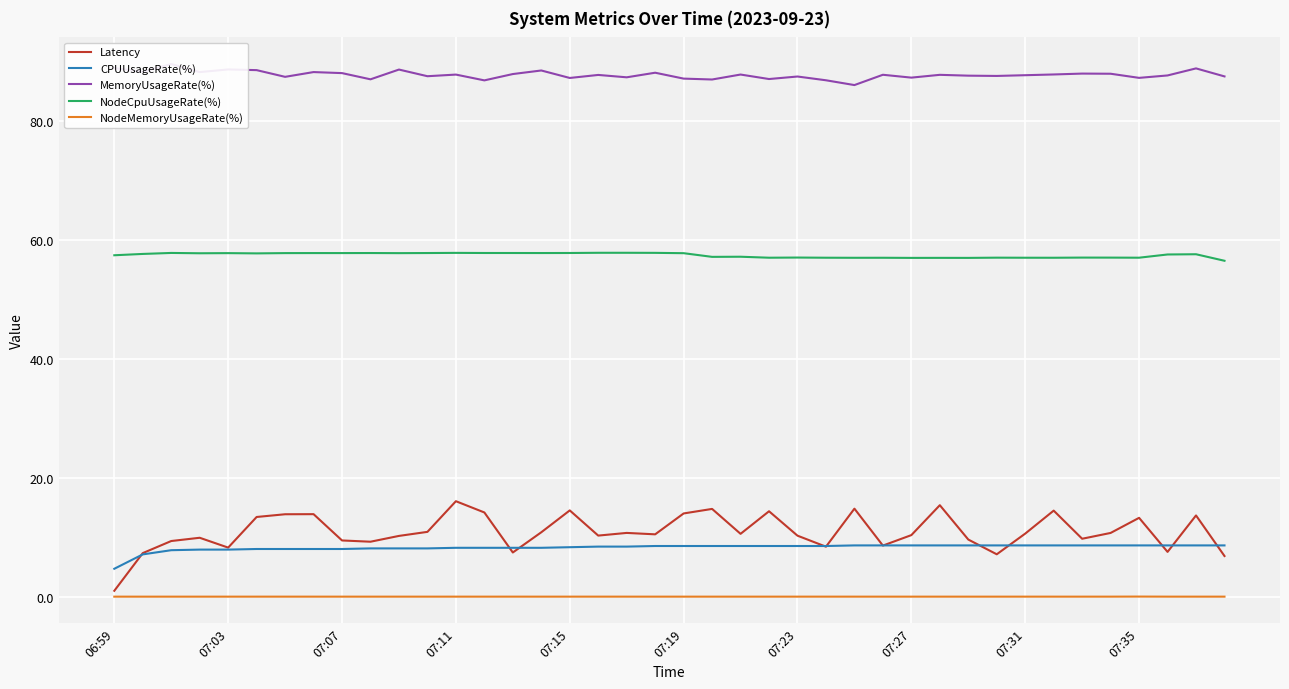

The CPUUsageRate(%) series shows 8.5 at 23. True or false?

True